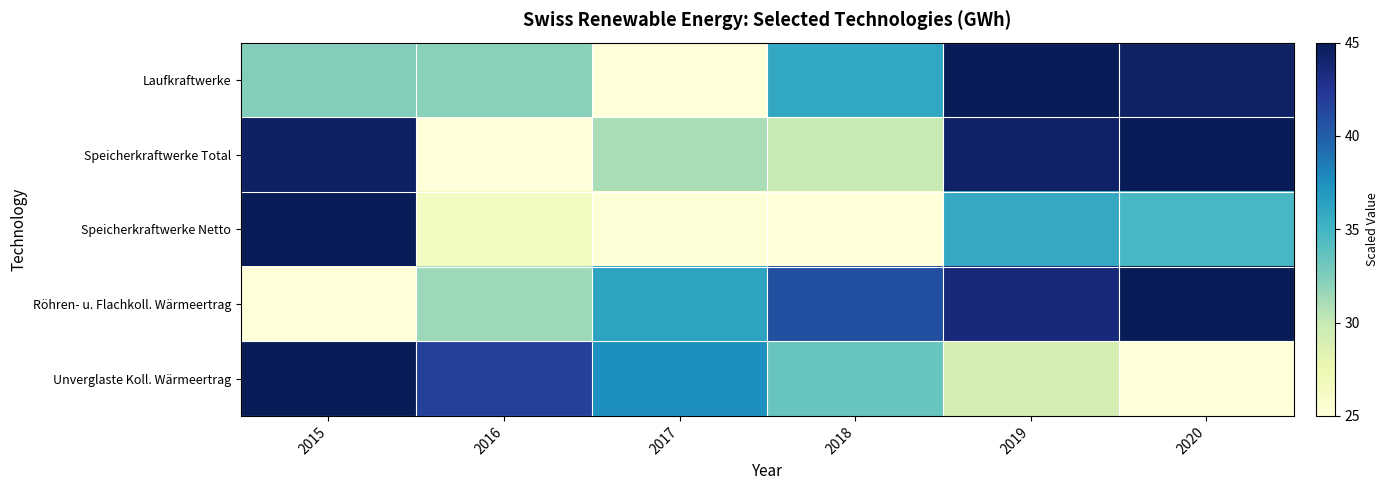

At which category is the sum across all series the highest?

2019